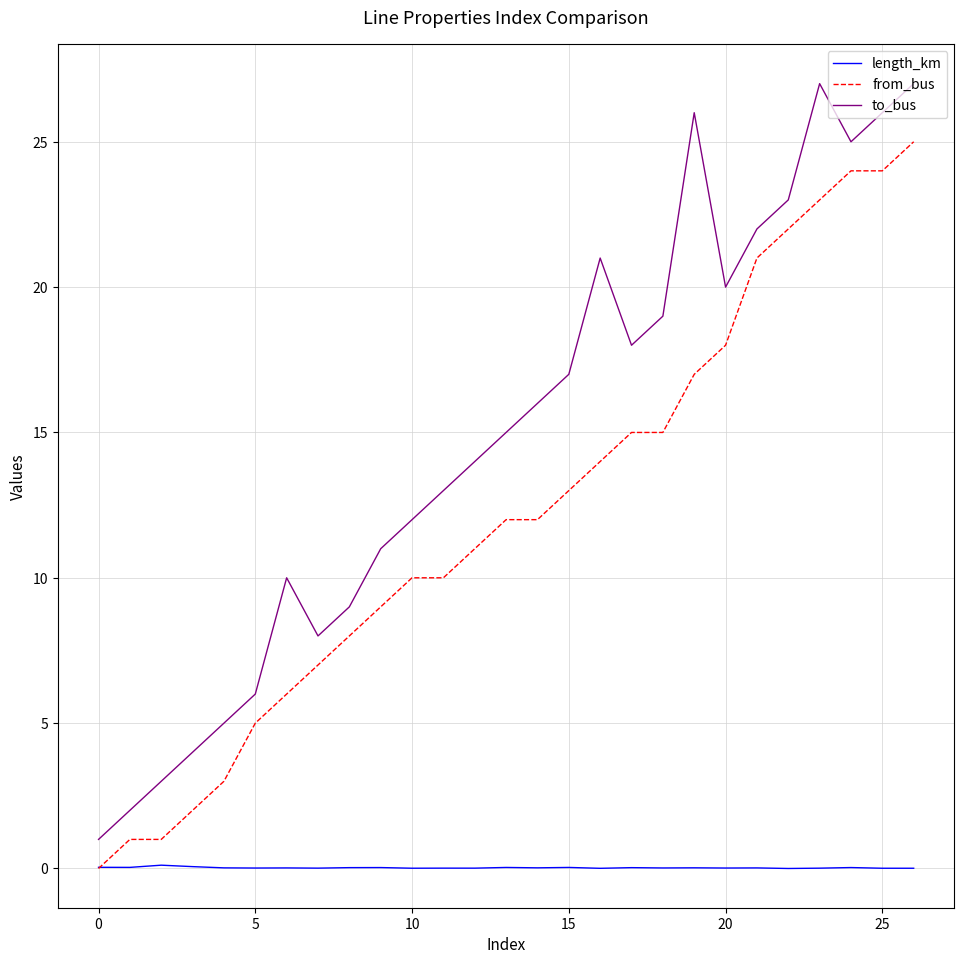

Which series has the largest total across all categories?

to_bus